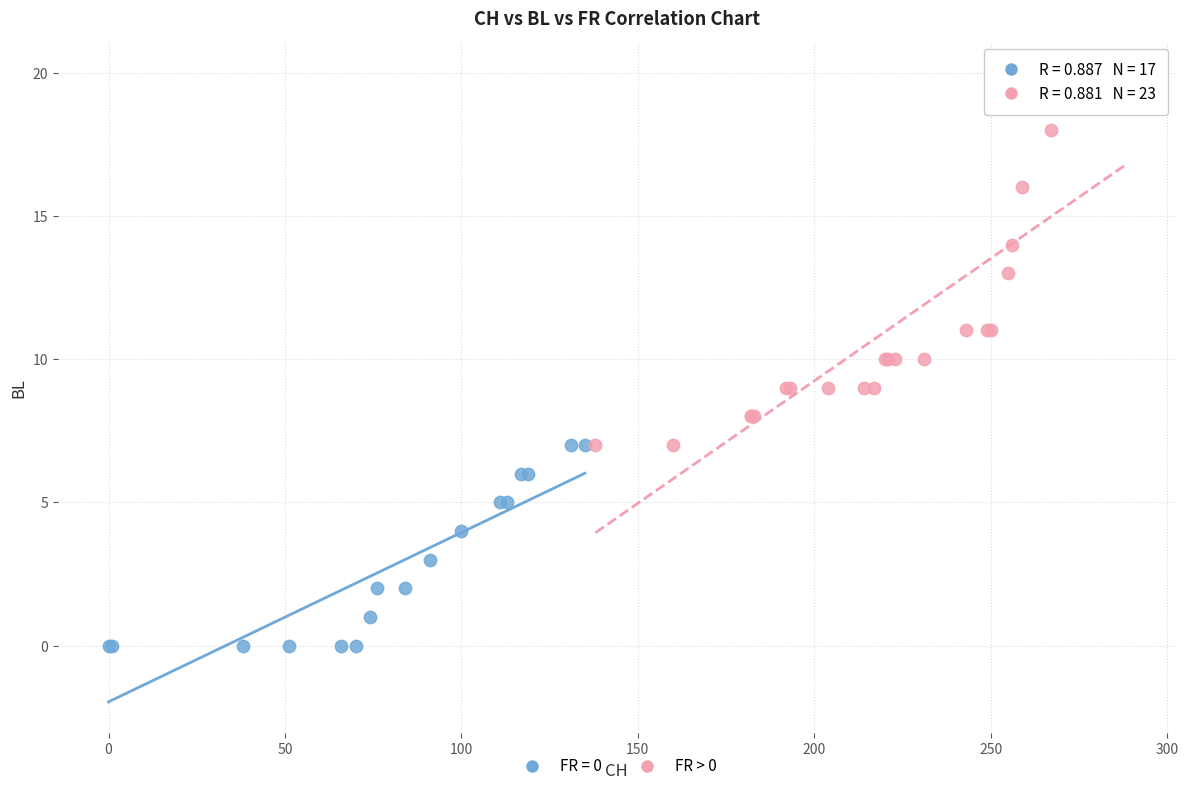

Which series contains the lowest Y value?

FR = 0